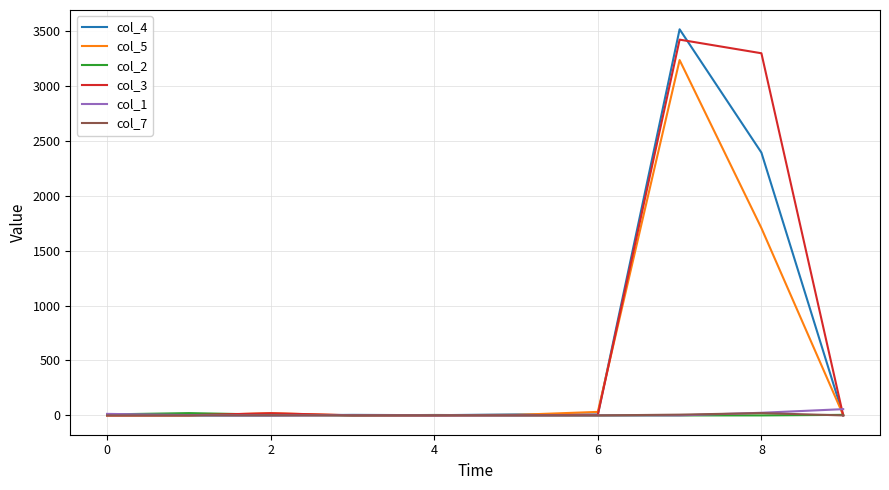

What is the greatest value displayed?

3514